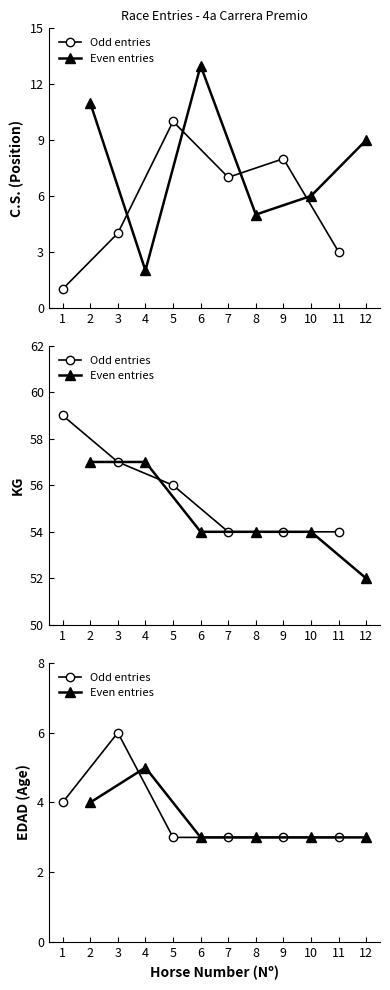

Rank the series at 4 from highest to lowest value.

Odd entries, Even entries